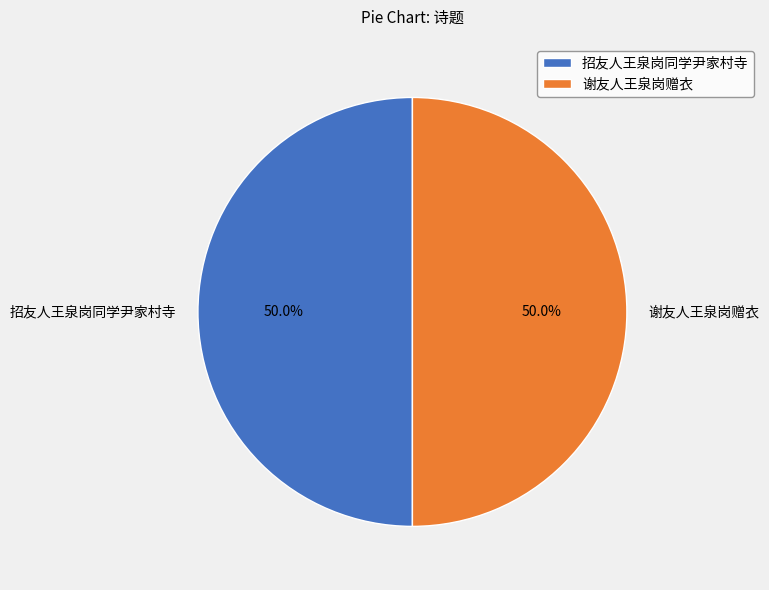

Do 谢友人王泉岗赠衣 and 招友人王泉岗同学尹家村寺 together represent more than half of the pie?

Yes